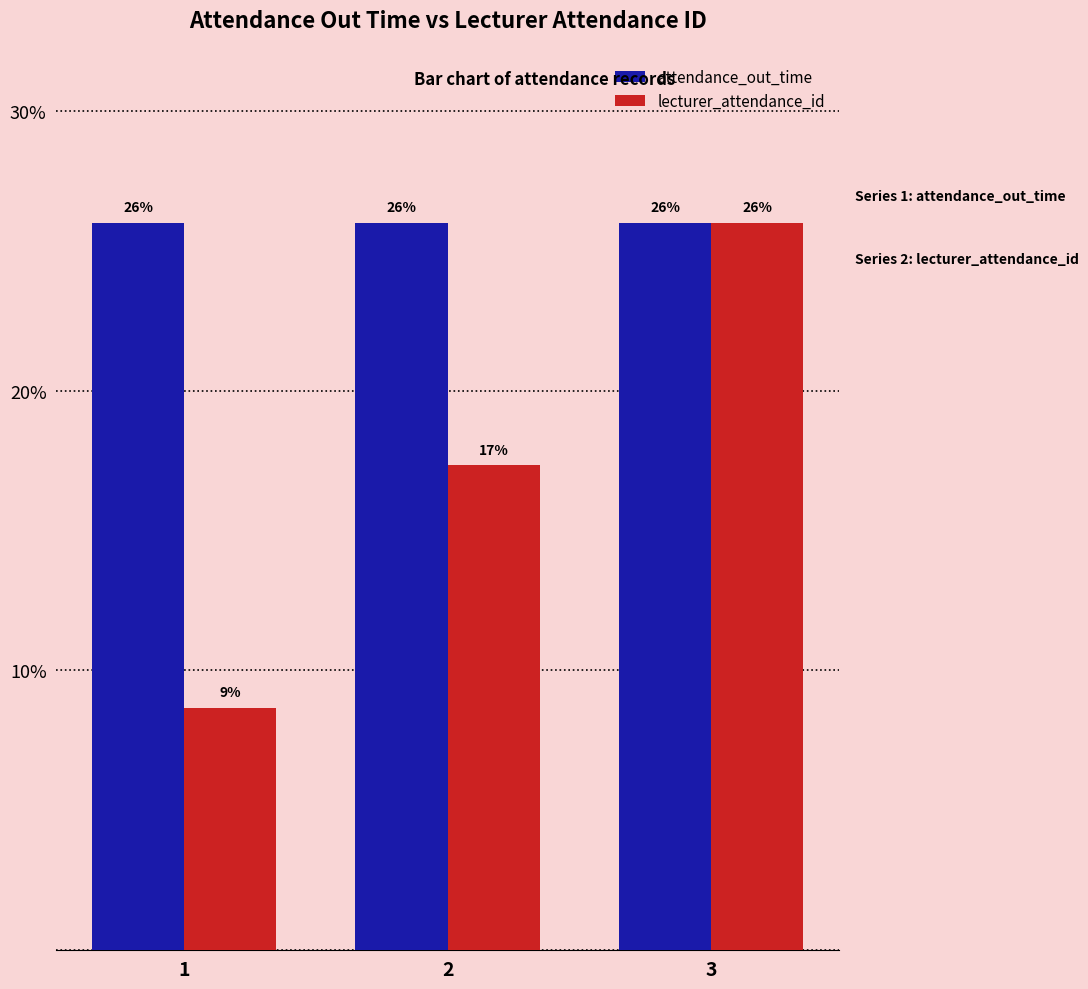

At which label is attendance_out_time closest to 25?

1